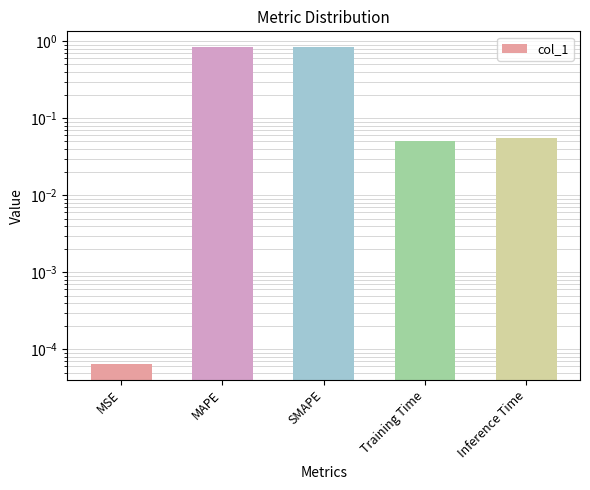

Reading left to right, what are all the values shown in this chart?

0.0	0.8	0.8	0.1	0.1